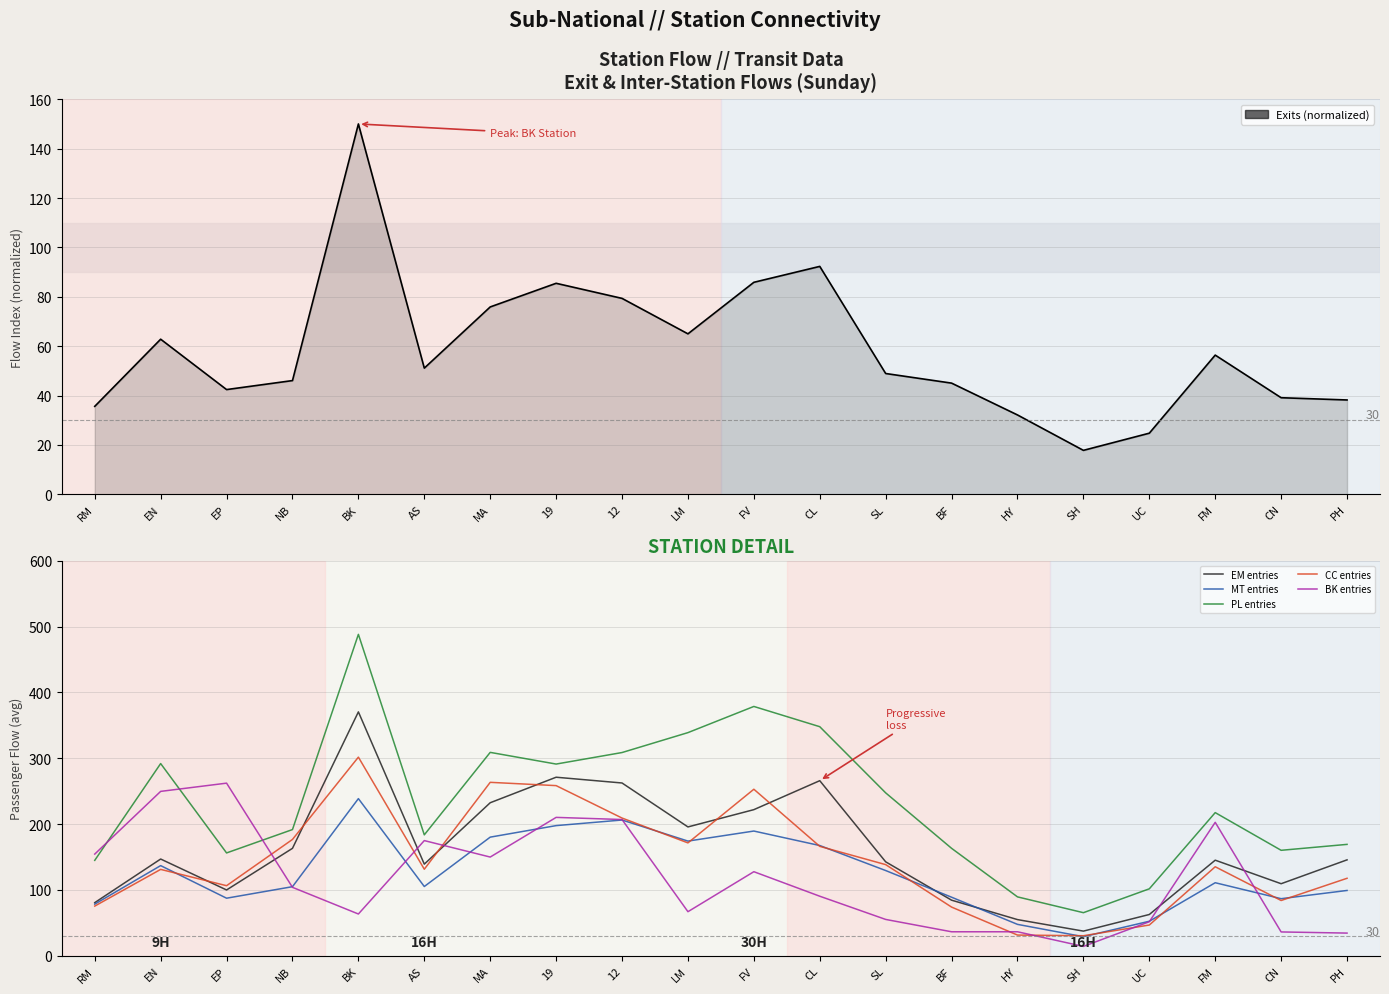

How many values in the EM entries series are below 145?

9